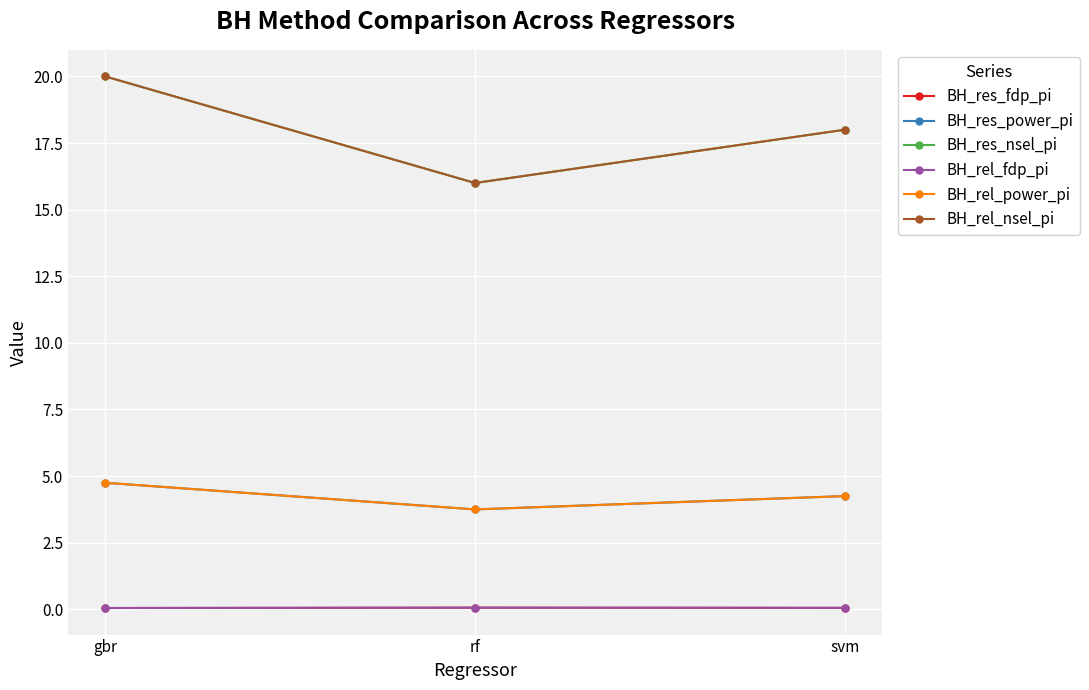

The value of BH_res_power_pi at gbr is 4.8. True or false?

True